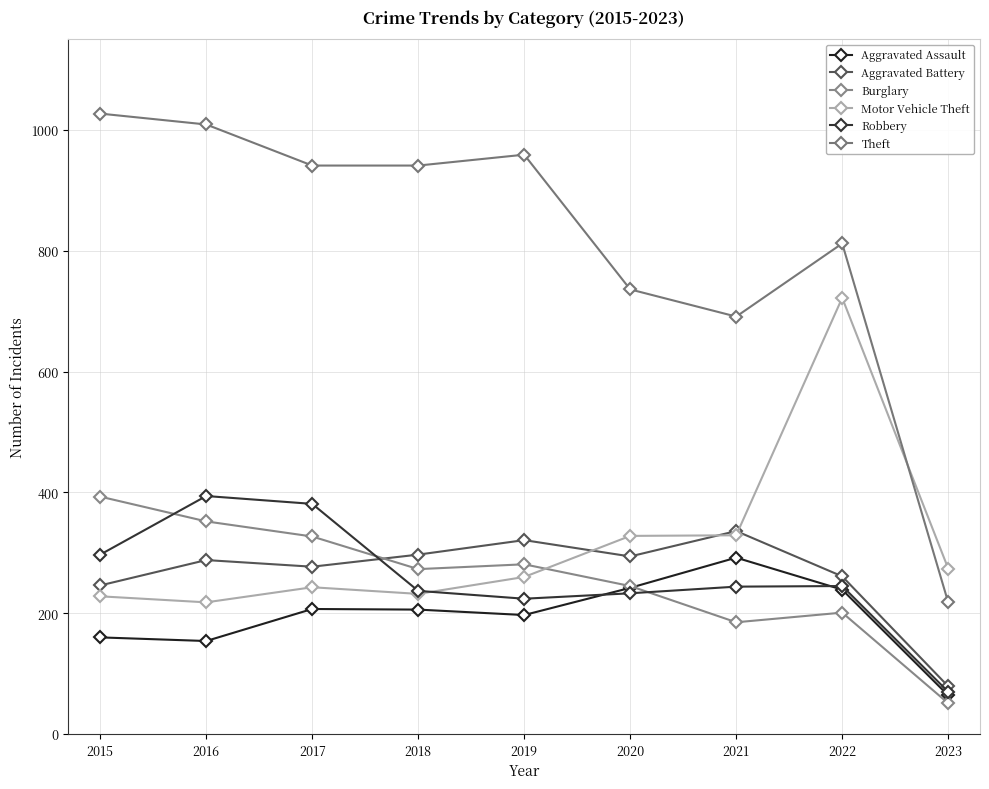

Rank the series by their maximum value, from highest to lowest.

Theft, Motor Vehicle Theft, Robbery, Burglary, Aggravated Battery, Aggravated Assault